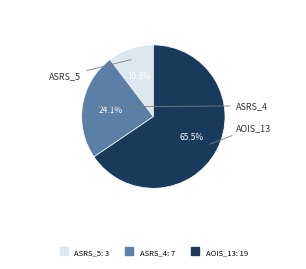

How many slices are in this pie chart?

3